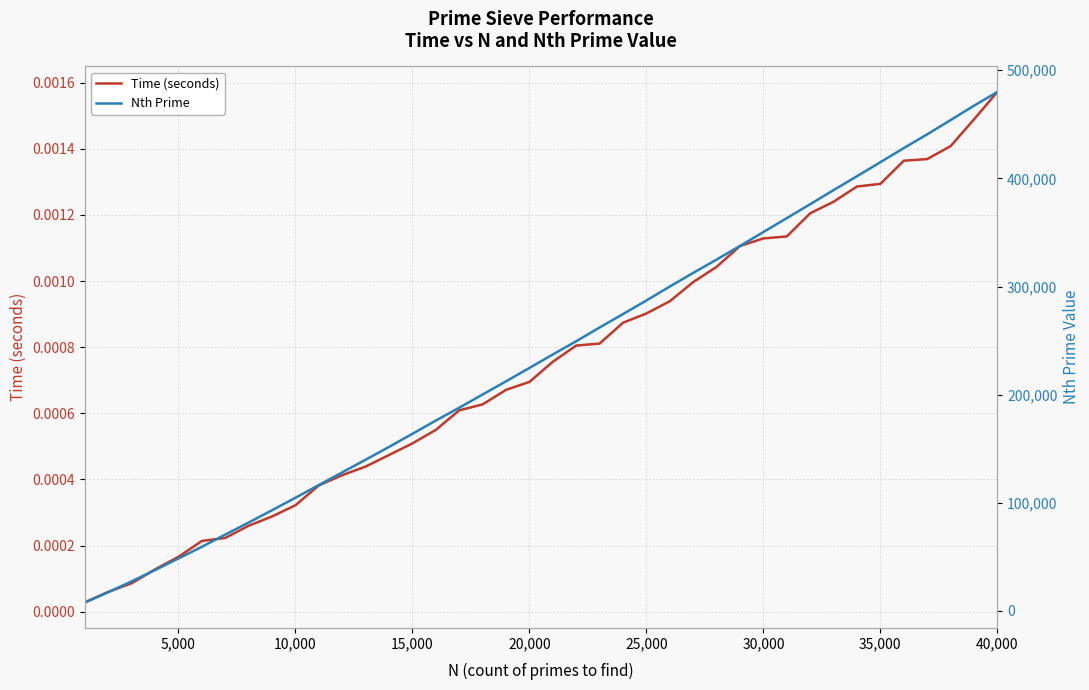

True or false: Nth Prime and Time (seconds) cross at least once.

False